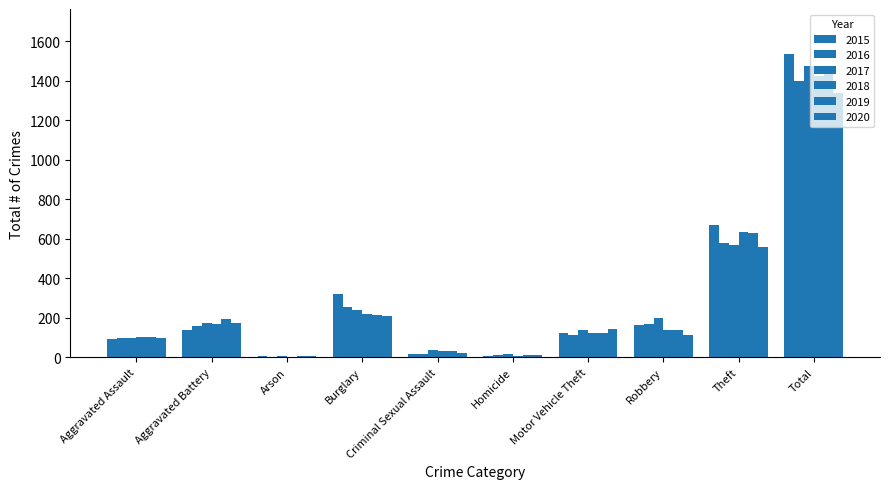

Which label corresponds to the largest value in the chart?

Total